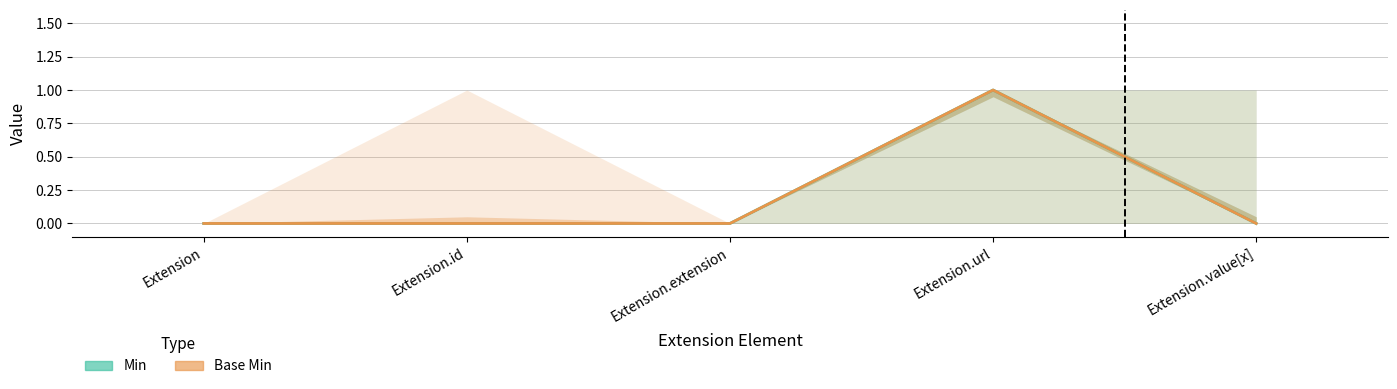

True or false: Base Min and Min cross at least once.

False